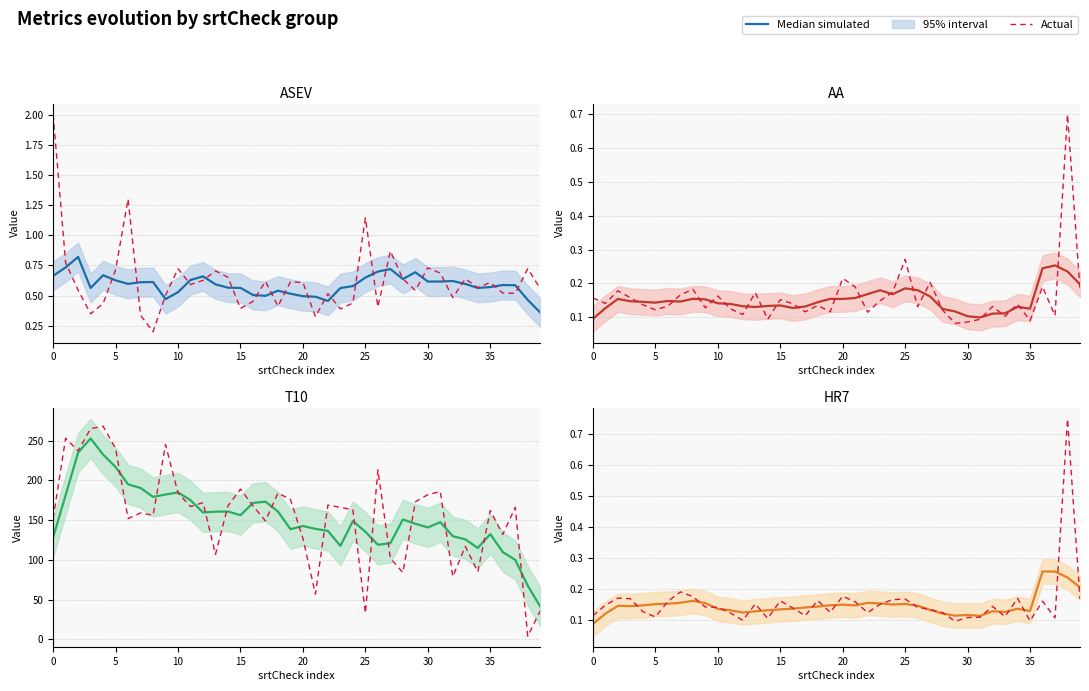

What is the sum of all Actual values?

6.2